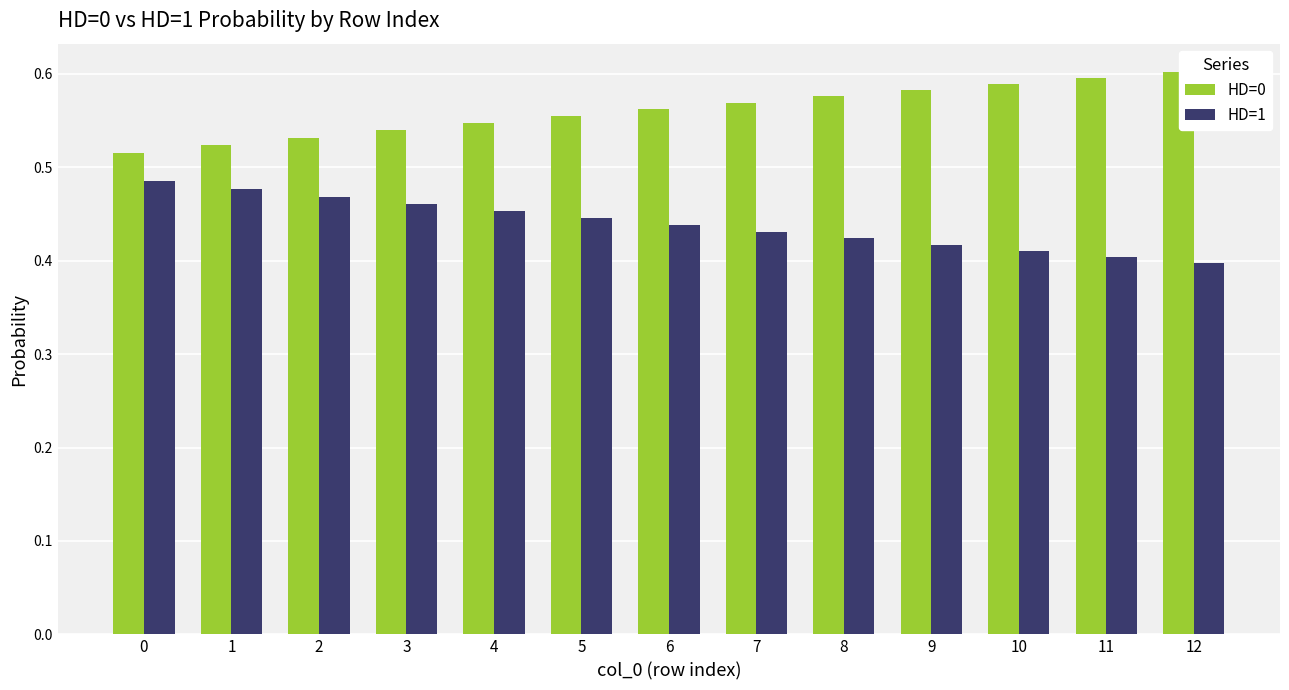

Rank the categories by HD=1 value from highest to lowest.

0, 1, 2, 3, 4, 5, 6, 7, 8, 9, 10, 11, 12